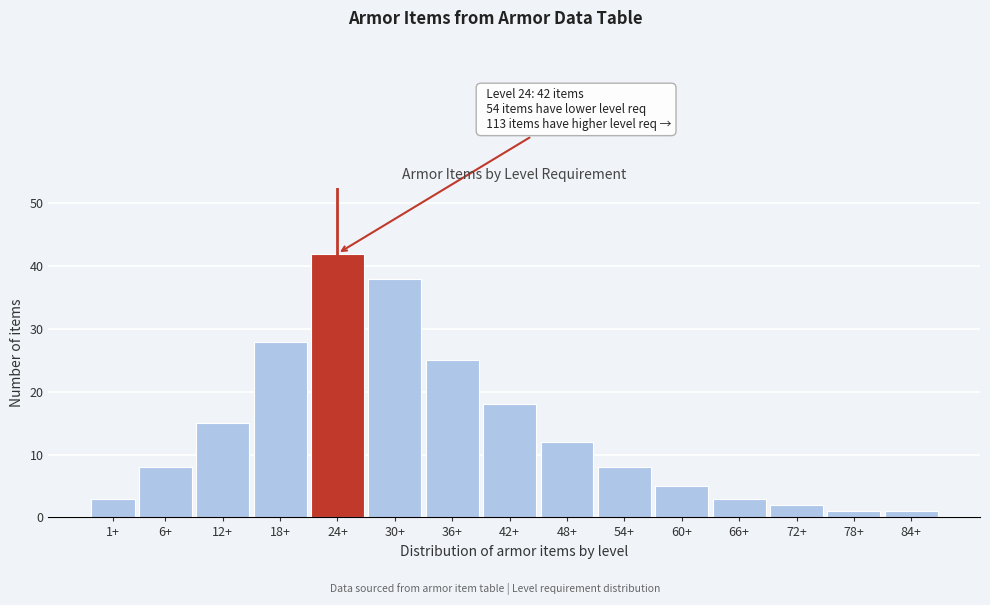

Reading left to right, list all the values displayed in this chart.

3	8	15	28	42	38	25	18	12	8	5	3	2	1	1